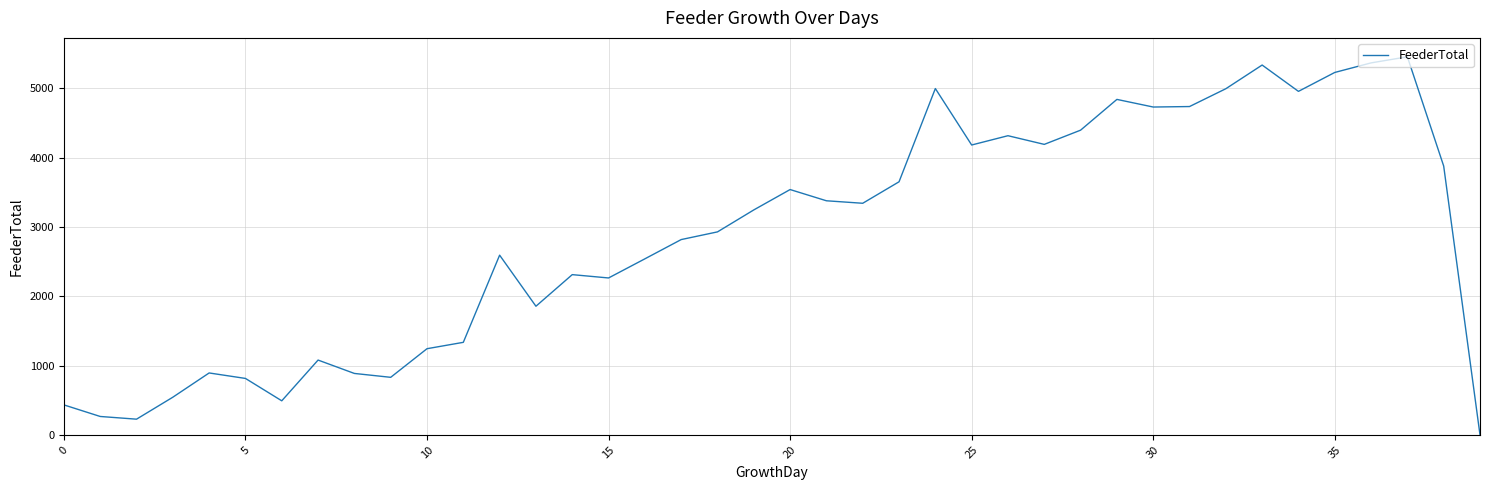

How many lines are shown in the chart?

1